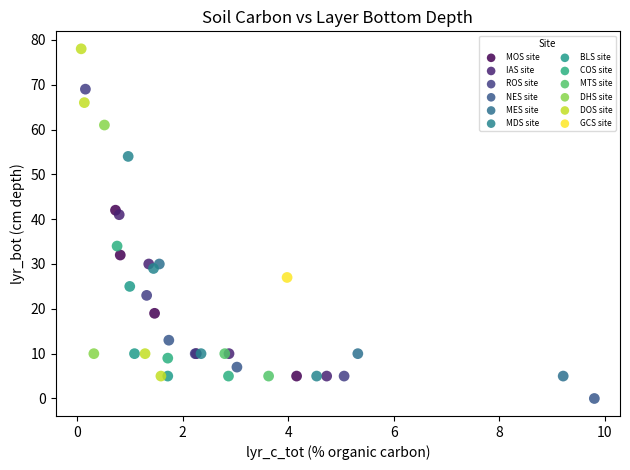

What are all the series names shown in the legend?

MOS site, IAS site, ROS site, NES site, MES site, MDS site, BLS site, COS site, MTS site, DHS site, DOS site, GCS site